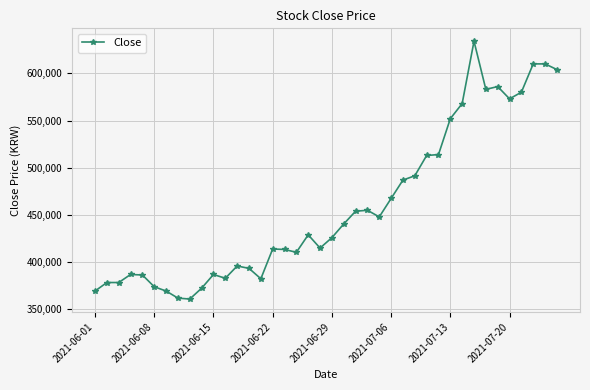

What is the value of the 22nd point from the left?

440500